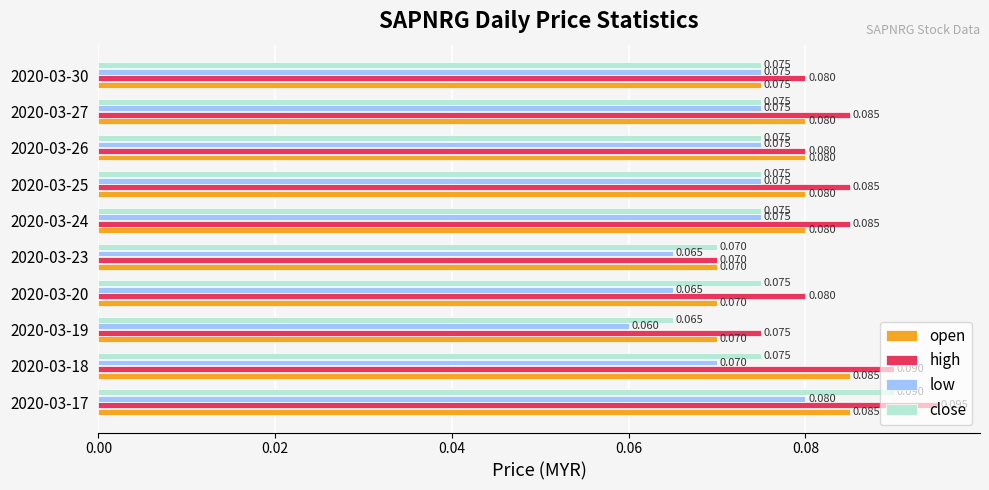

Between 2020-03-19 and 2020-03-25, which series saw the biggest shift?

low